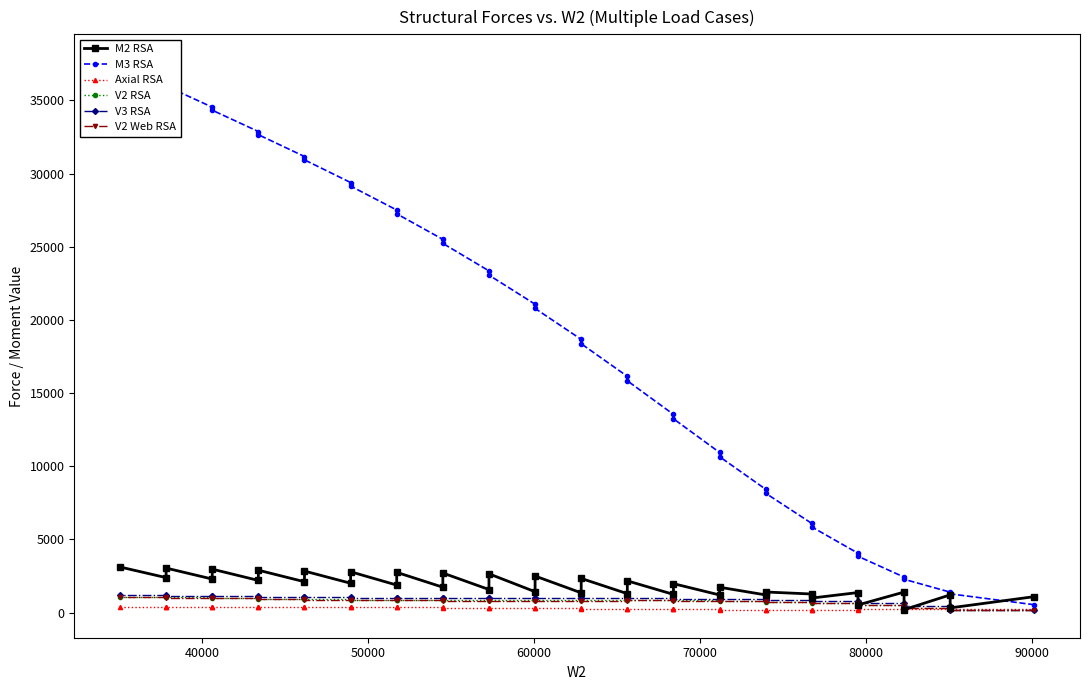

True or false: V2 RSA and V3 RSA intersect in this chart.

False